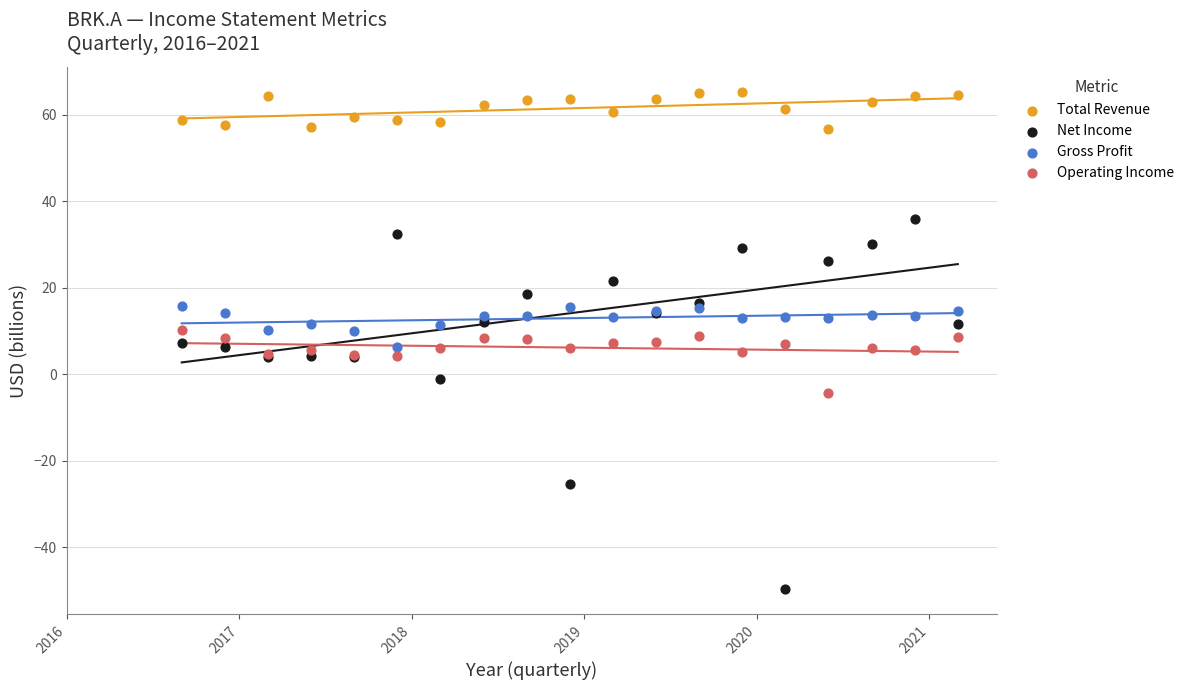

Which series has the widest spread of Y values?

Net Income